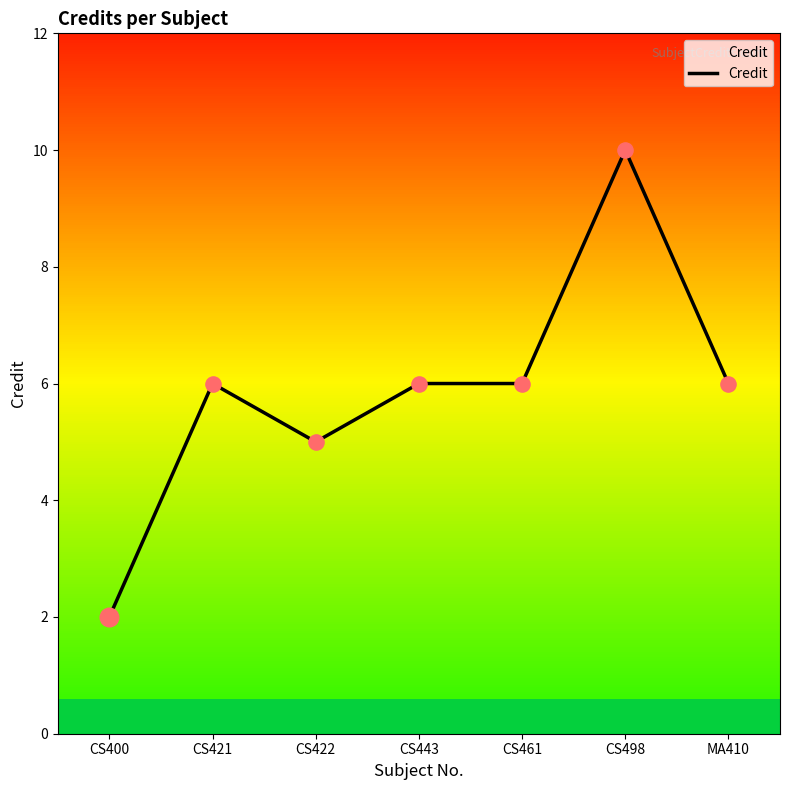

Which has a higher value, CS400 or CS421?

CS421